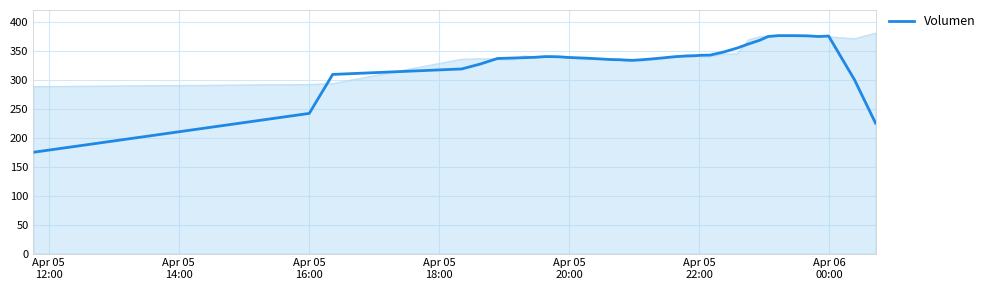

What is the minimum value shown in the chart?

174.6